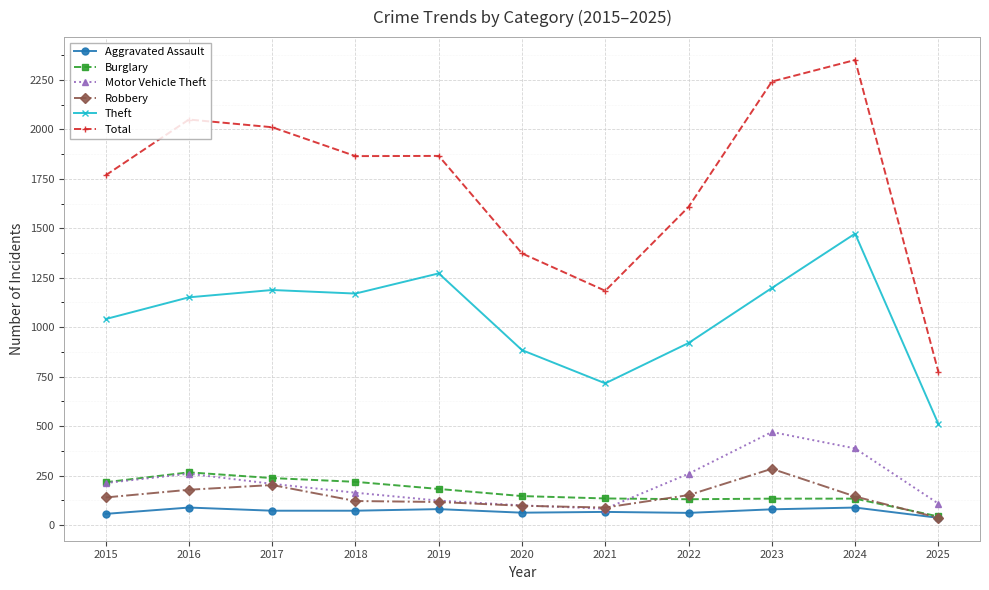

True or false: Robbery and Burglary cross at least once.

True